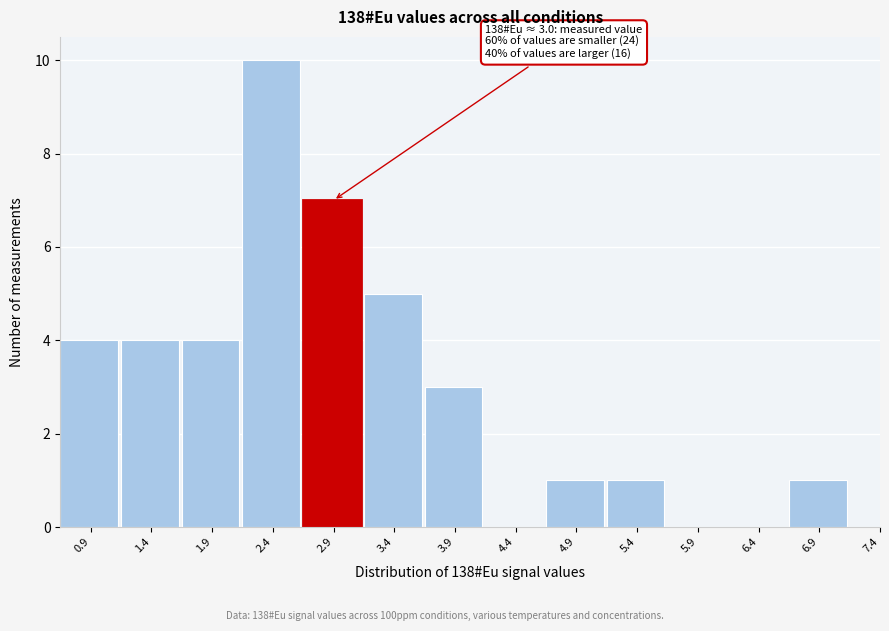

Reading left to right, extract all data points from this chart.

0.9=4	1.4=4	1.9=4	2.4=10	2.9=7	3.4=5	3.9=3	4.4=0	4.9=1	5.4=1	5.9=0	6.4=0	6.9=1	7.4=0